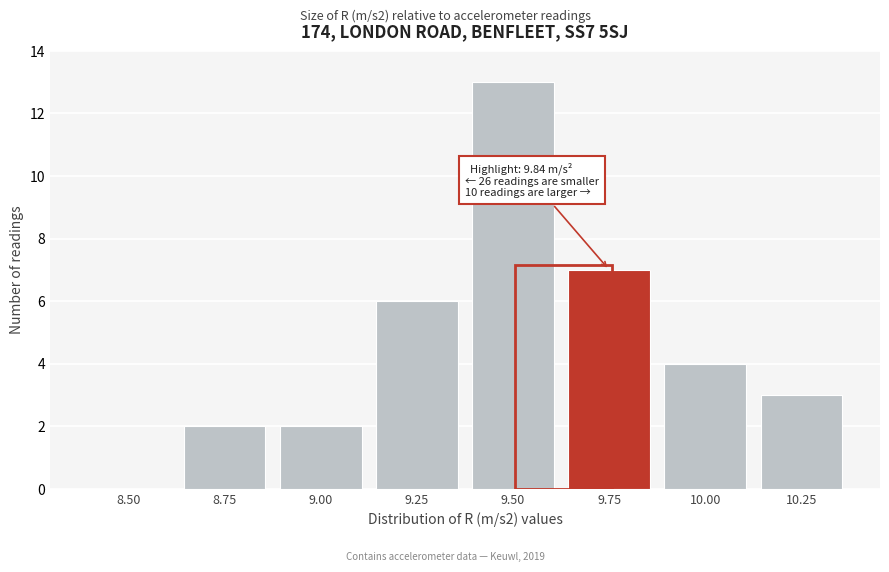

What is the sum of the values at 9.50 and 10.00?

17